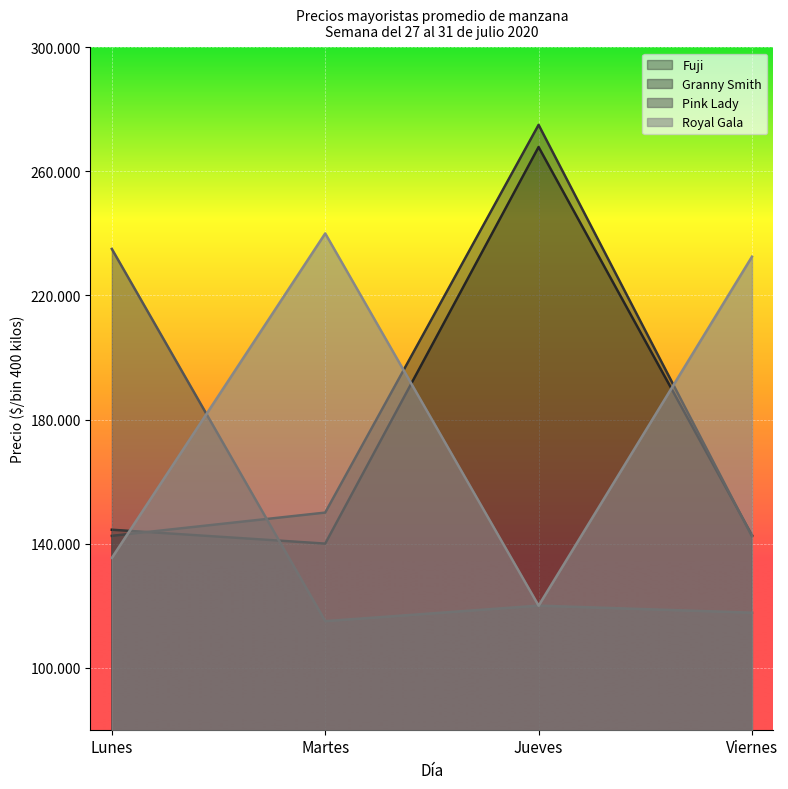

Reading left to right, transcribe all the data shown in this chart.

Fuji: 144474	140000	267857	142727
Granny Smith: 142500	150000	275000	142333
Pink Lady: 235000	115000	120000	117727
Royal Gala: 135385	240000	120000	232500